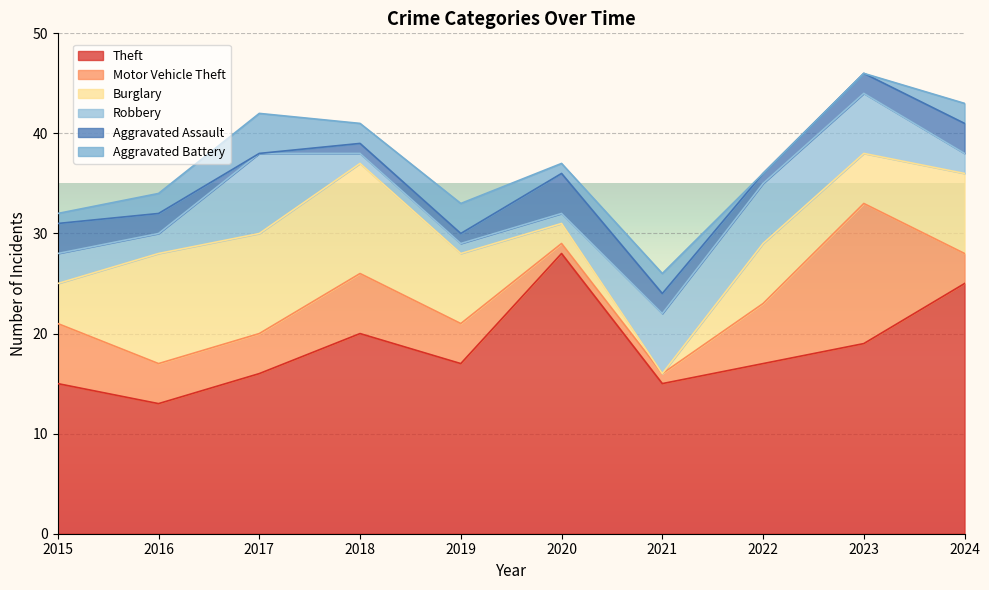

What is the maximum value for Robbery?

8